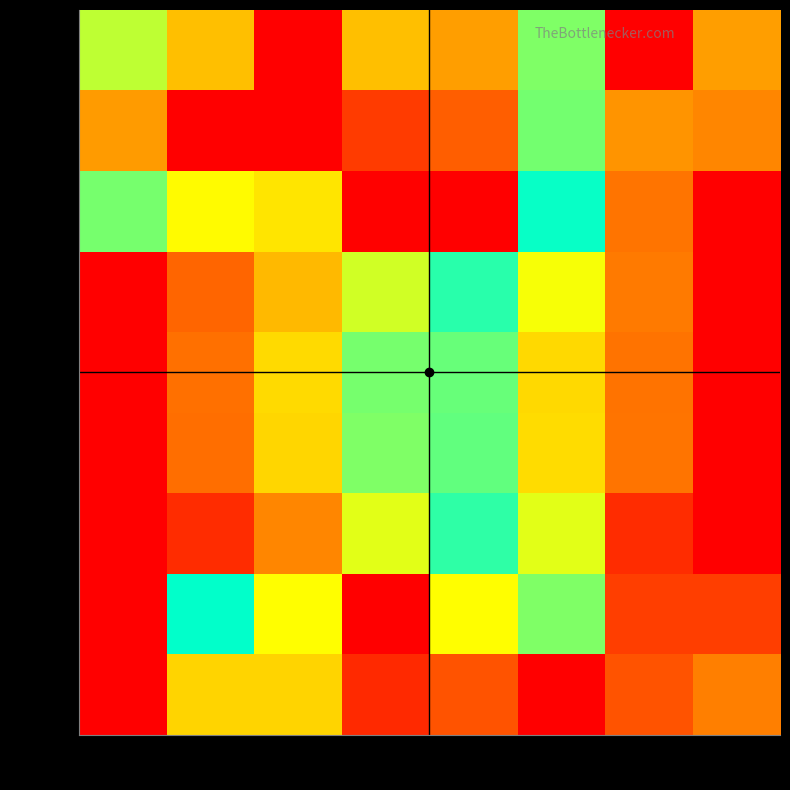

Where is row_7 nearest to the value 0?

col_0